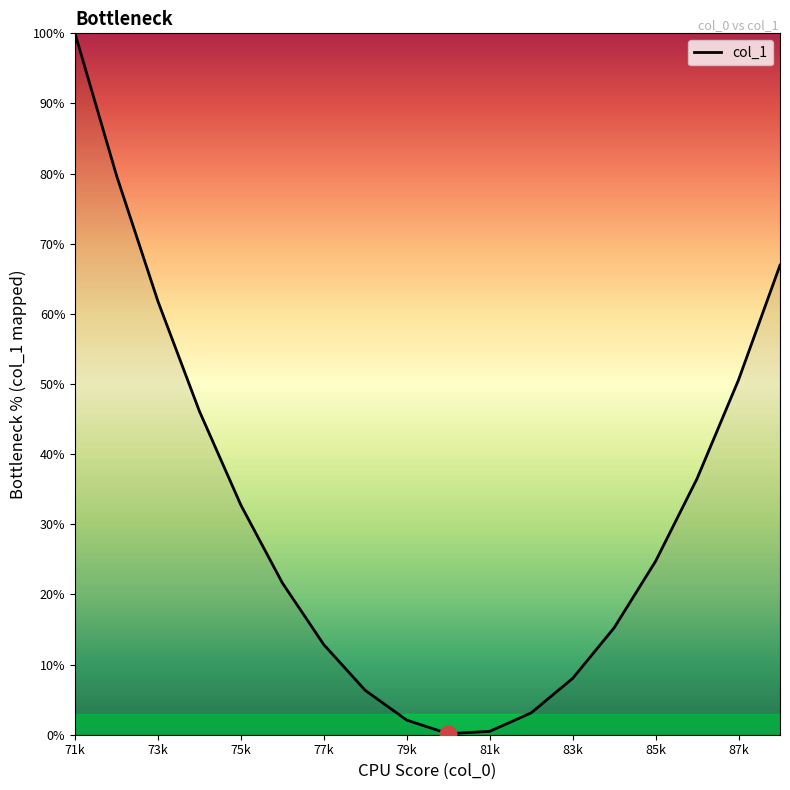

What is the maximum value shown in the chart?

100.0